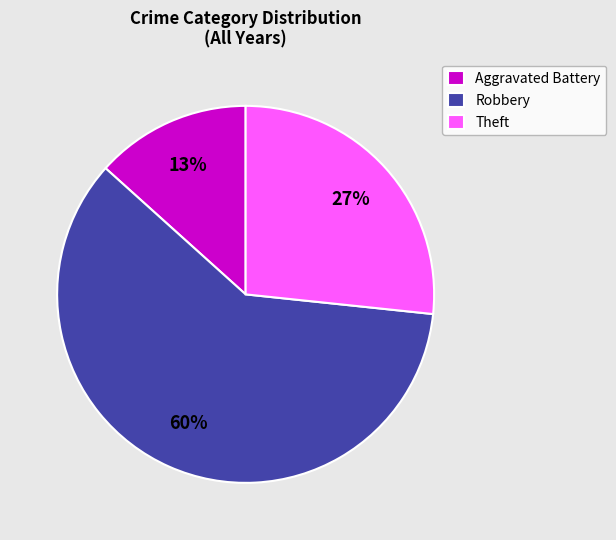

Does Theft represent more than half of the total?

No